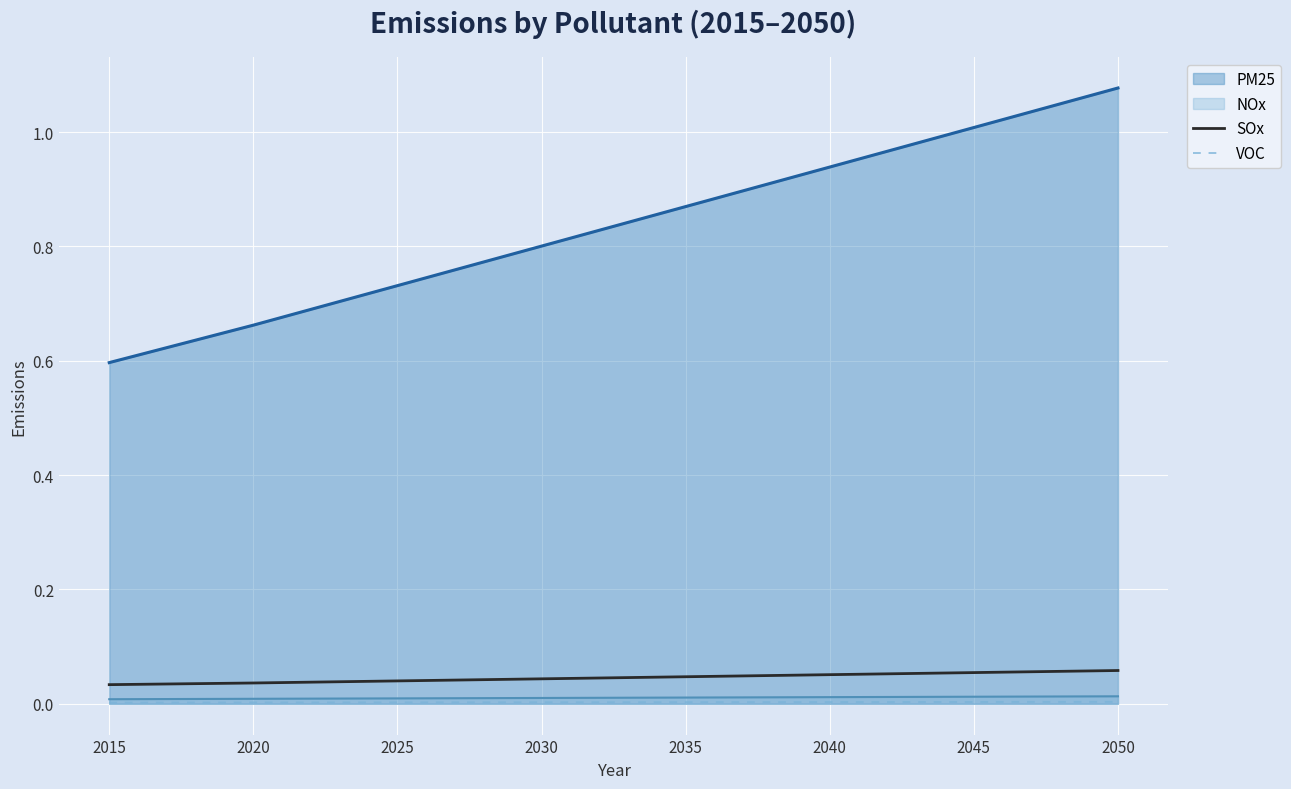

At which category does the chart reach its minimum across all series?

2015